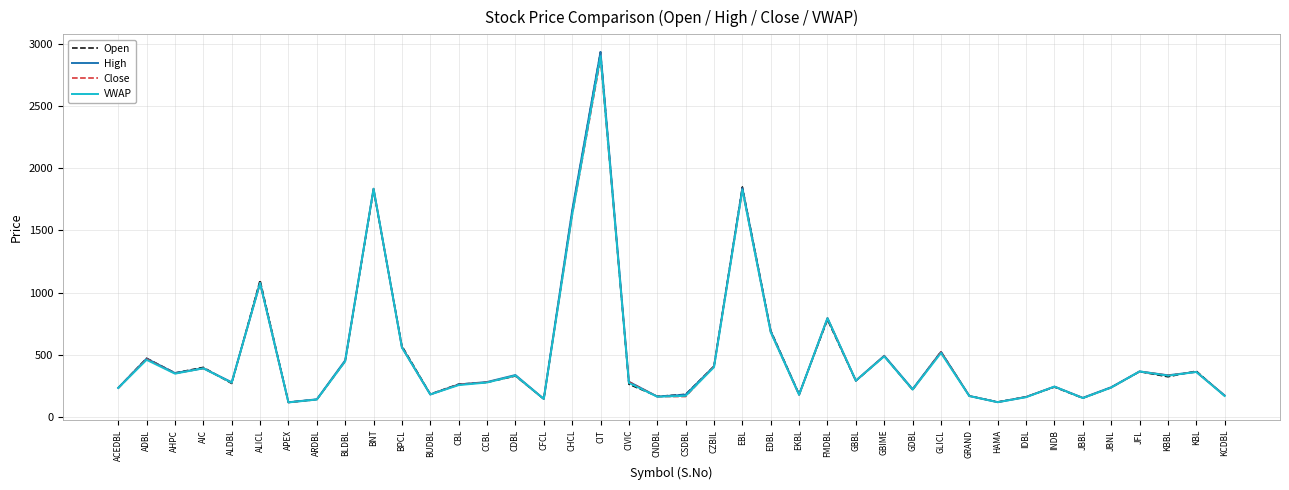

True or false: High has a value of 320 at CSDBL.

False